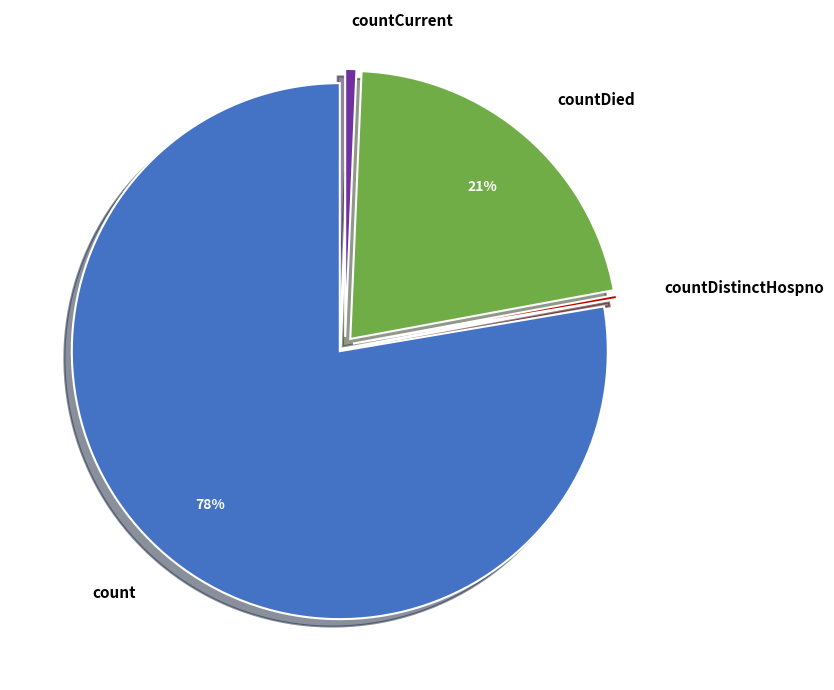

To the nearest percent, what portion does count represent?

78%